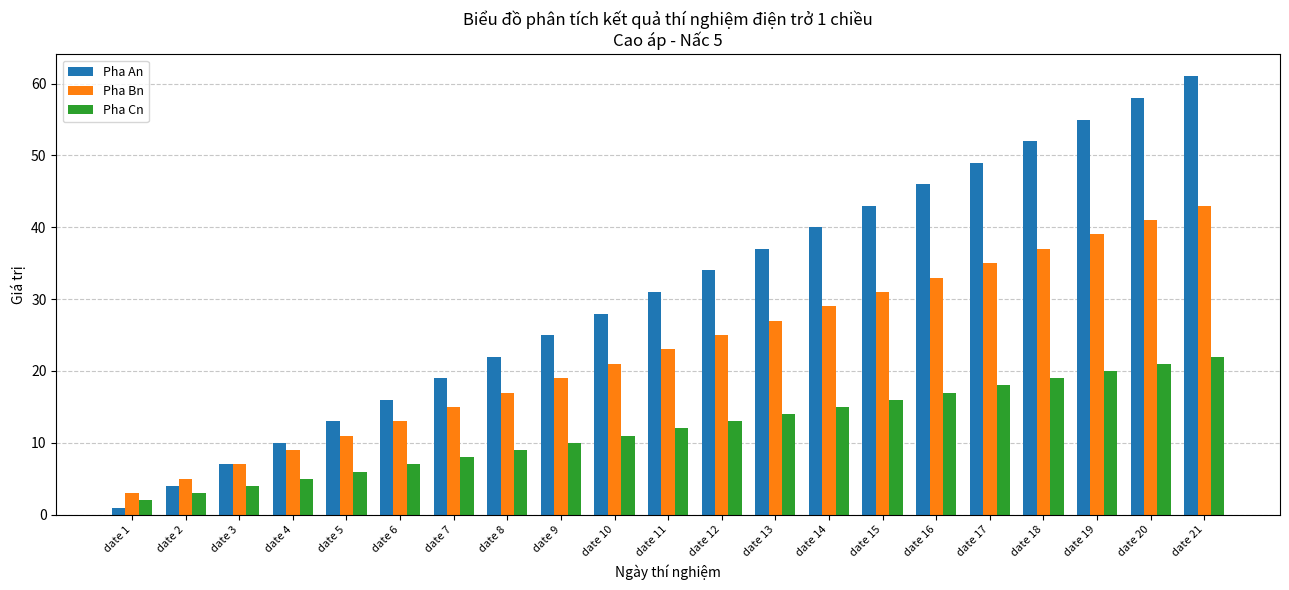

What is the sum of the Pha An values at date 9 and date 6?

41